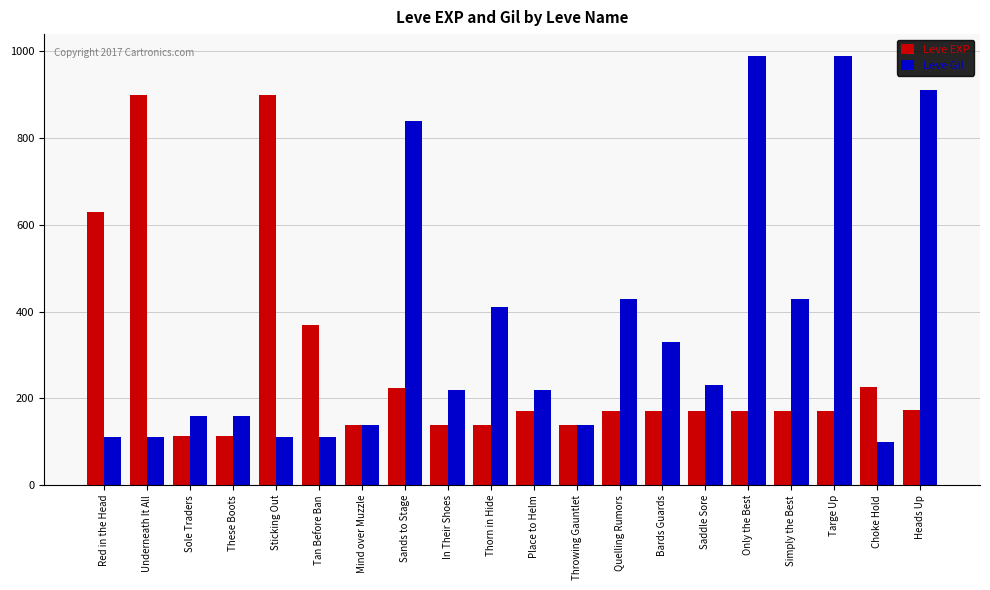

What is the approximate value of Leve Gil at Sole Traders, to the nearest 50?

150